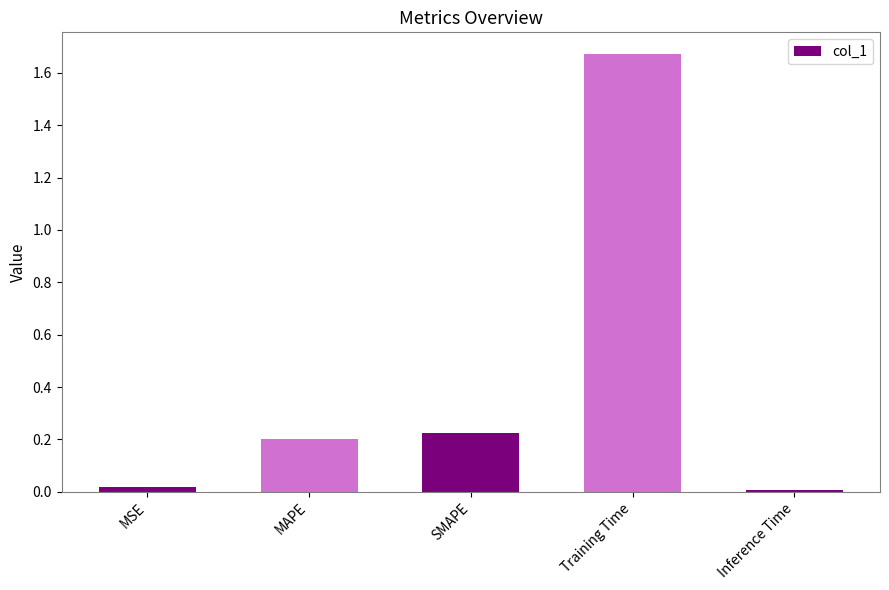

At which category does the chart reach its peak across all series?

Training Time